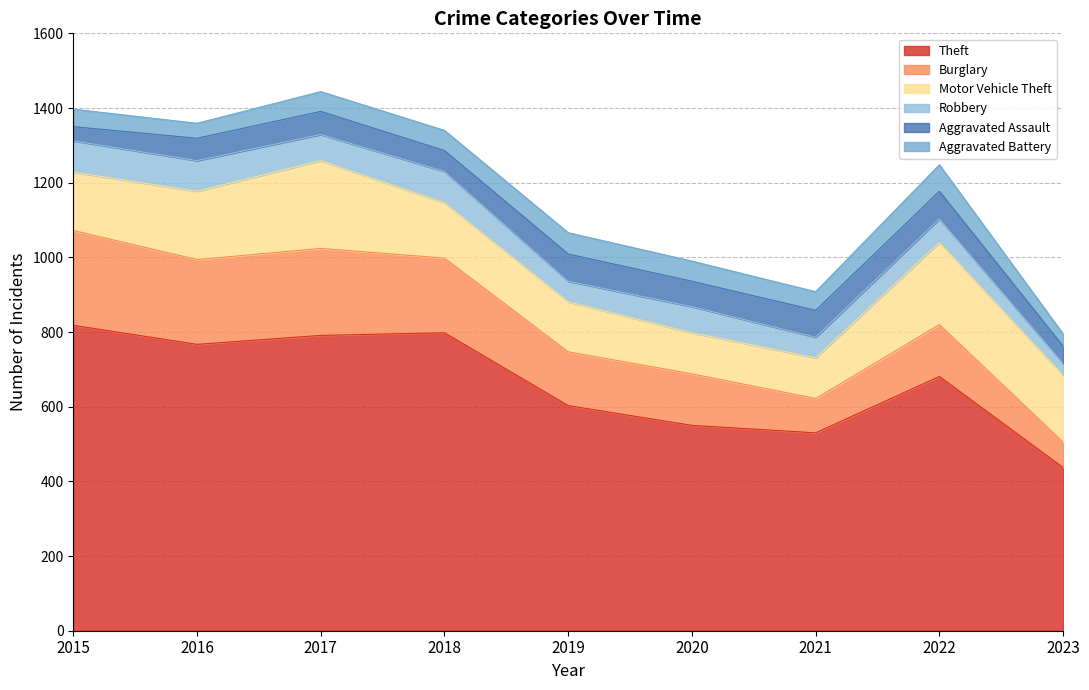

What is the sum of the Theft values at 2022 and 2017?

1472